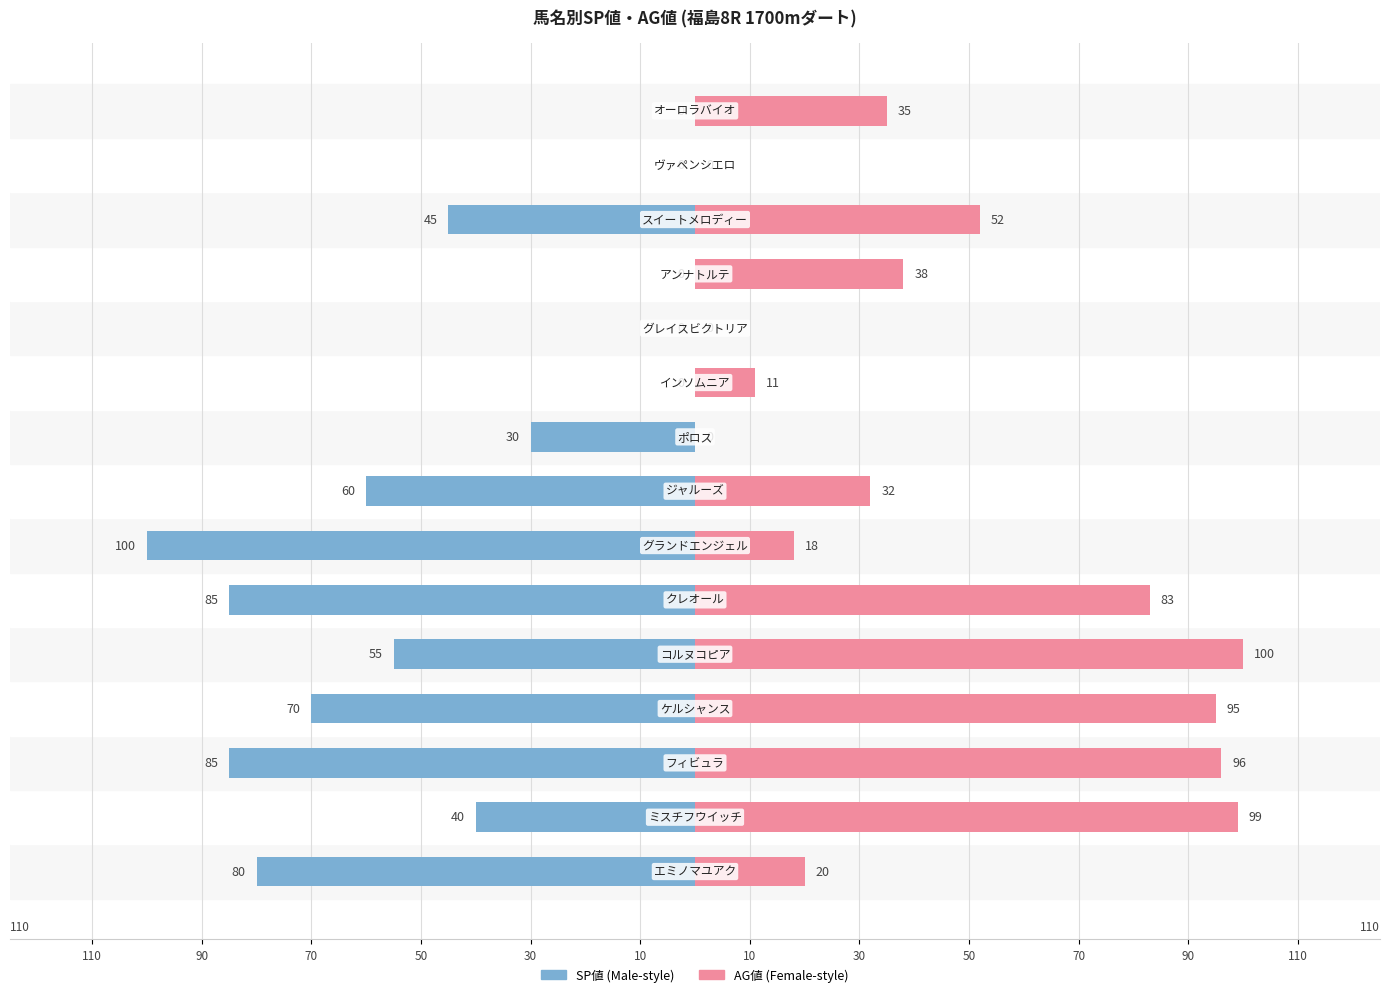

What is the average value of the SP値 series?

-43